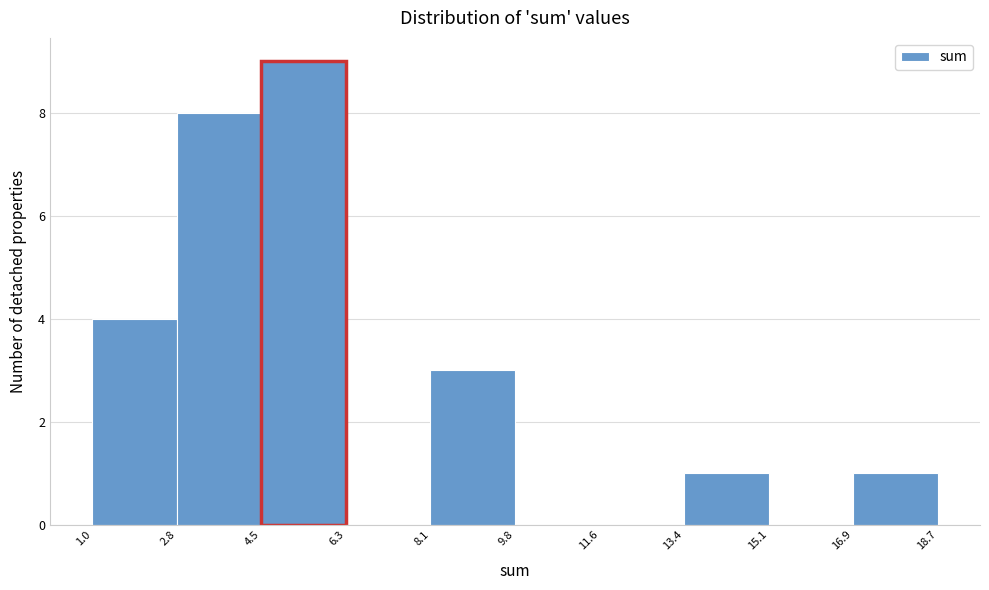

Reading left to right, list every bar in this chart as the range it spans on the x-axis followed by its height. The values are not printed on the chart, so give them approximately, as read against the axis.

1.0 to 2.8: 4
2.8 to 4.5: 8
4.5 to 6.3: 9
6.3 to 8.1: 0
8.1 to 9.8: 3
9.8 to 11.6: 0
11.6 to 13.4: 0
13.4 to 15.1: 1
15.1 to 16.9: 0
16.9 to 18.7: 1